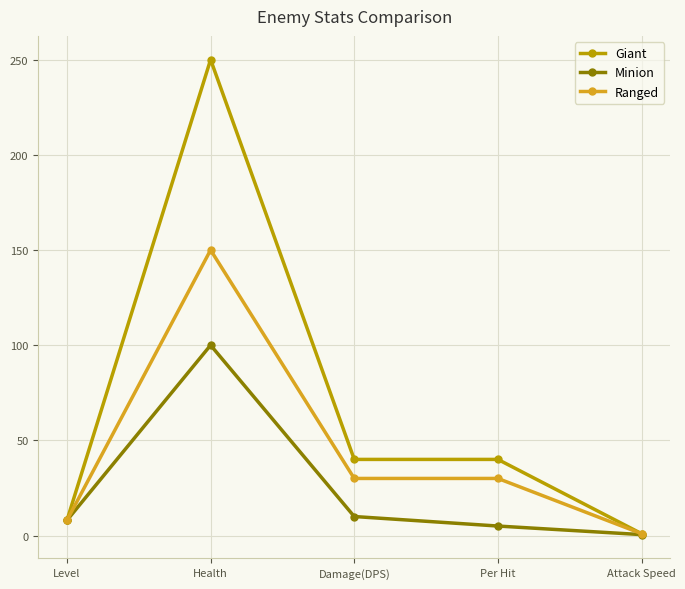

What is the label of the 5th point from the right?

Level